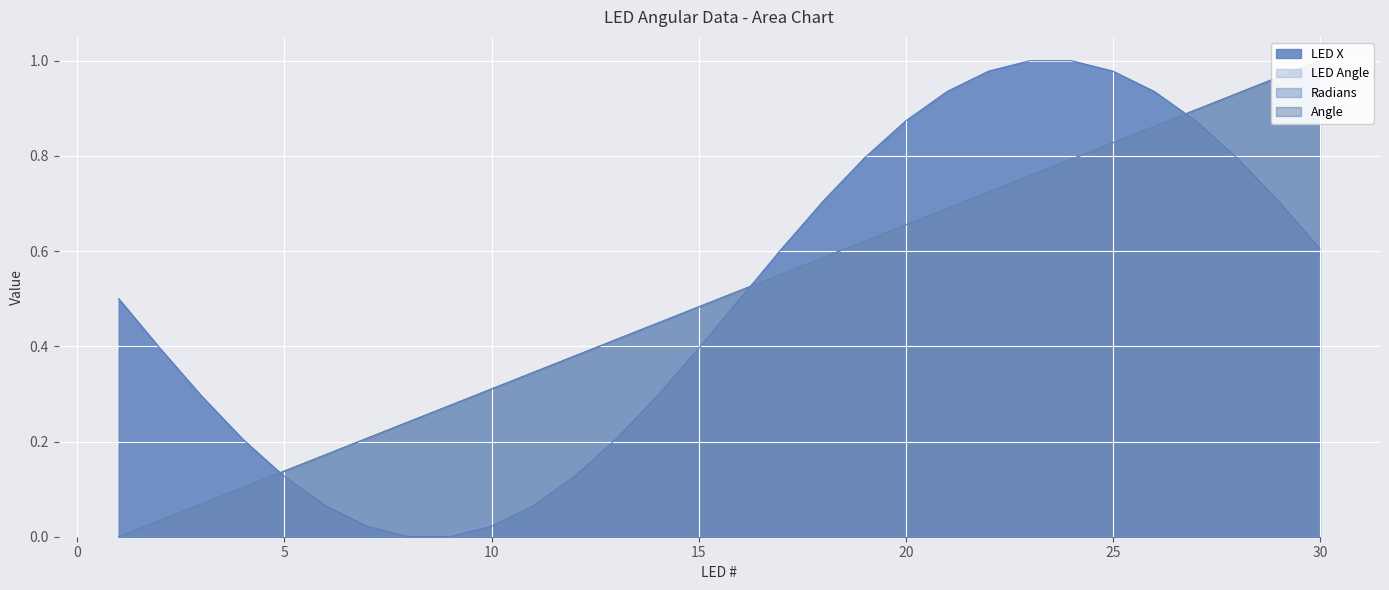

What is the highest value of the LED X series?

1.0